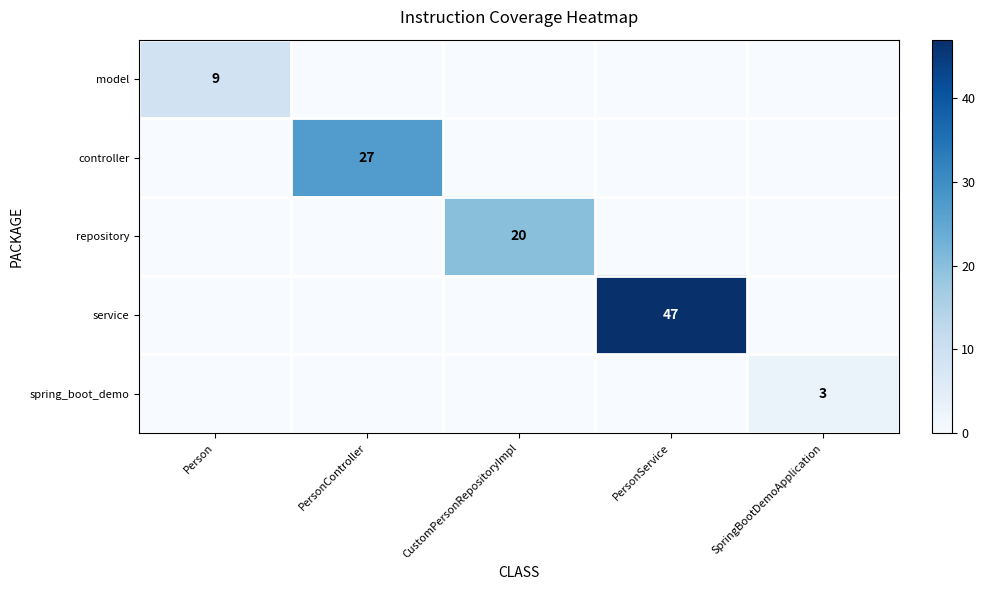

The value of spring_boot_demo at SpringBootDemoApplication is 3. True or false?

True